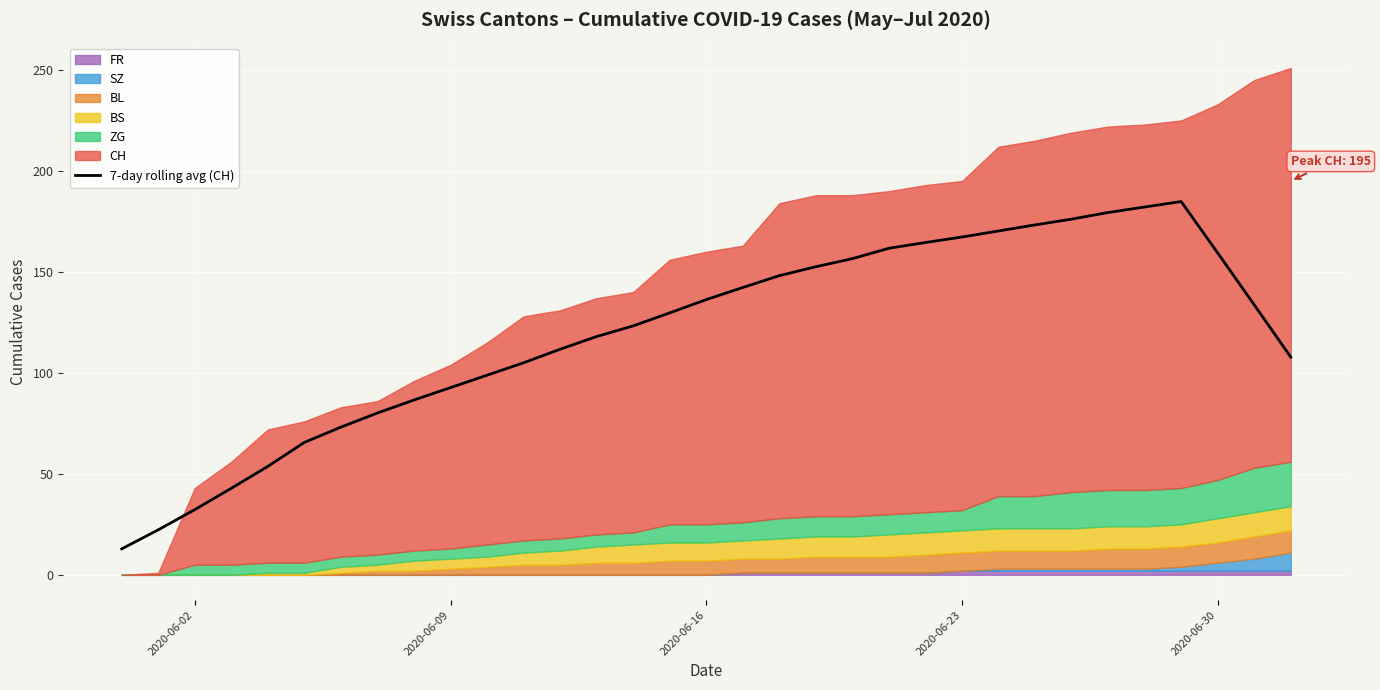

What is the minimum value for 7-day rolling avg (CH)?

12.9